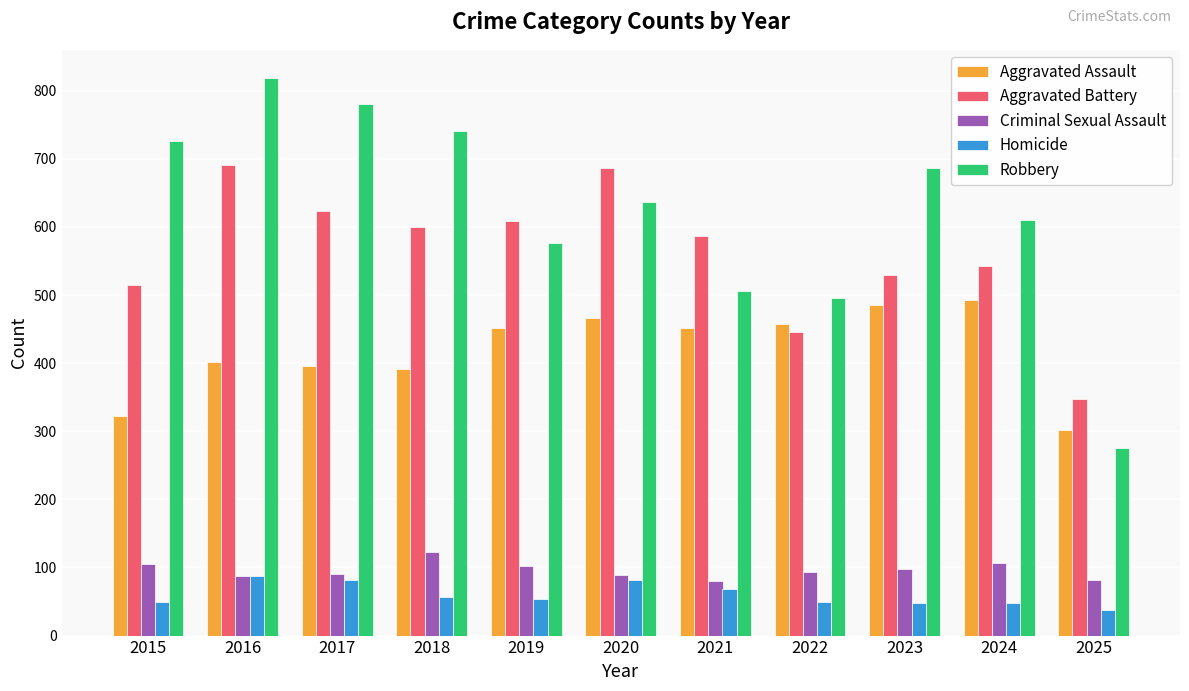

What is the minimum value for Robbery?

276